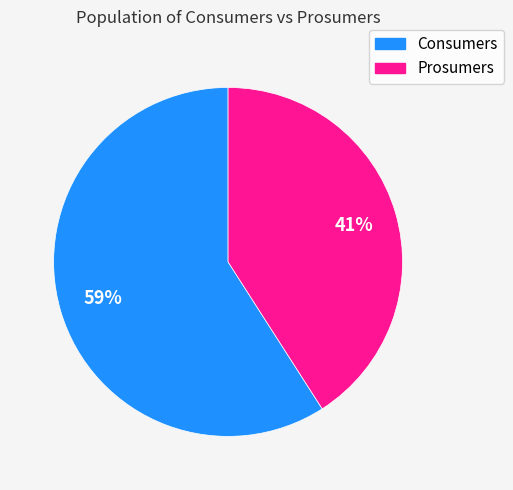

The Prosumers slice represents 55% of the pie. True or false?

False